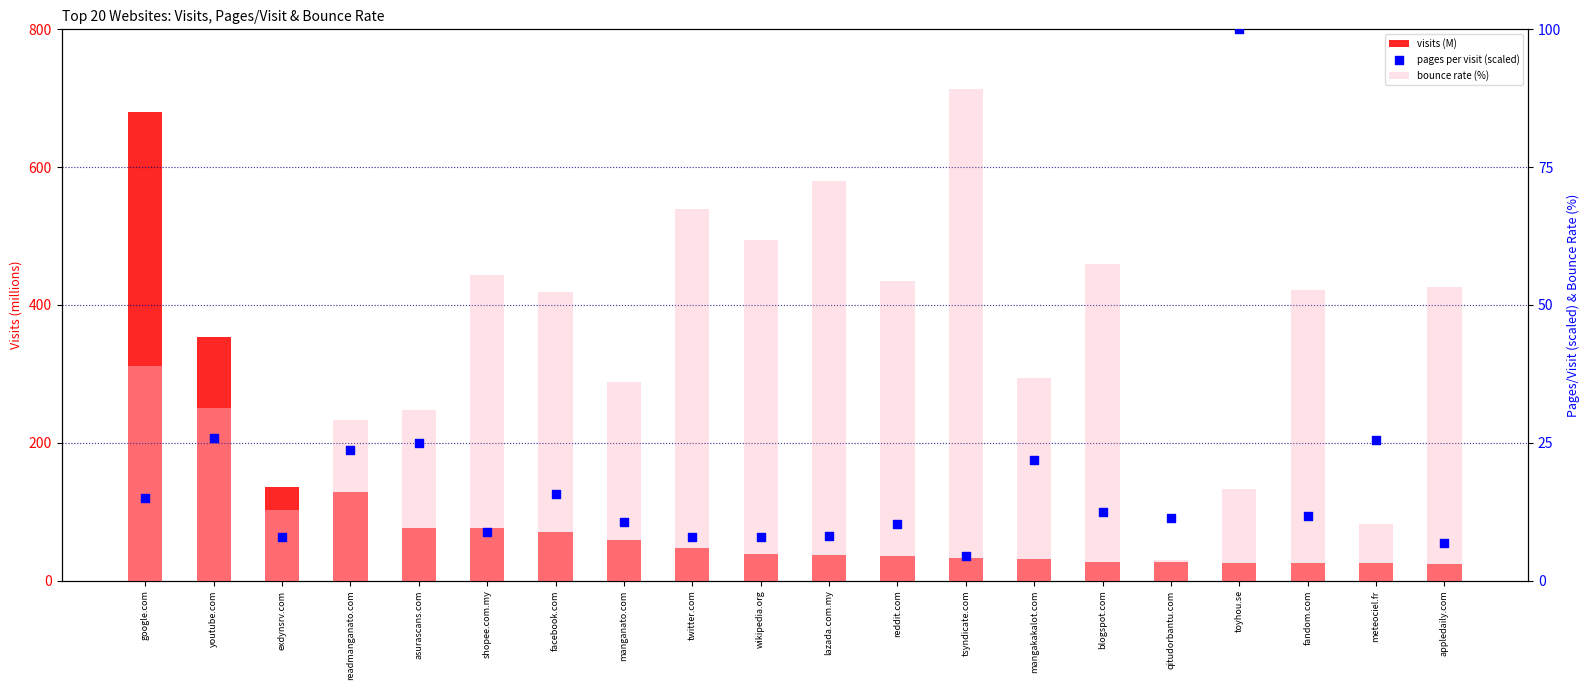

Is the value of visits (M) at exdynsrv.com greater than the value of pages per visit (scaled) at reddit.com?

Yes